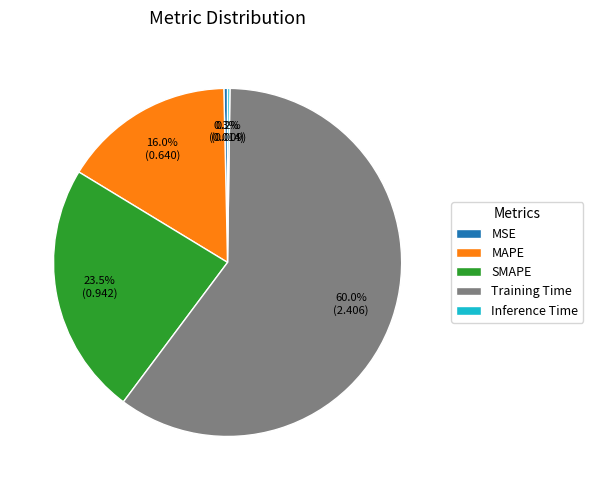

To the nearest percent, what is the difference between the largest and smallest slice percentages?

60%